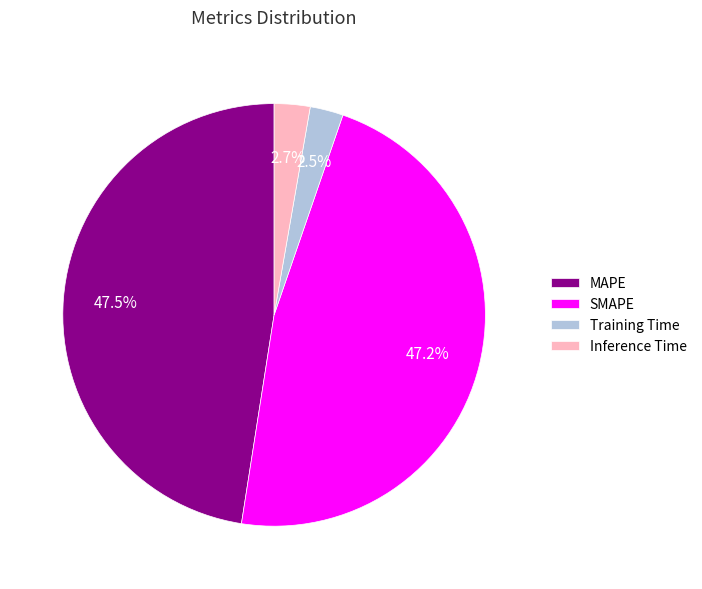

Is it true that SMAPE is 47% of the pie?

True